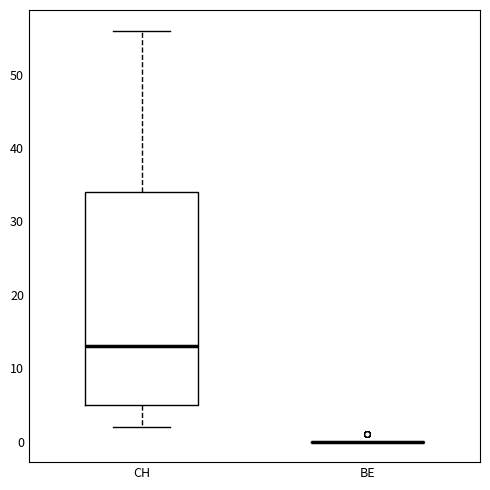

Which box is the tallest, from its lower edge to its upper edge?

CH